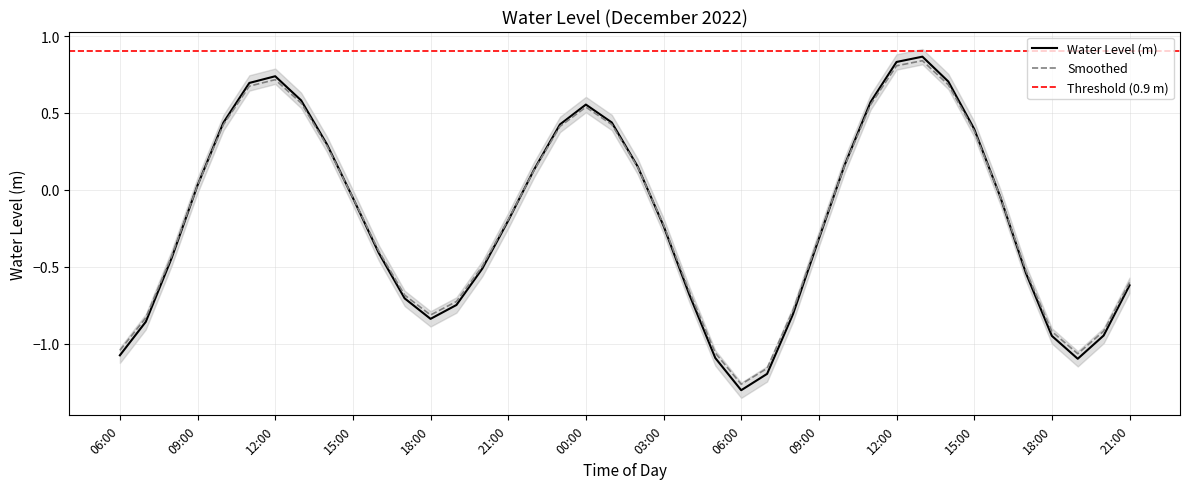

What is the change in value from 00:00 to 06:00?

-1.9